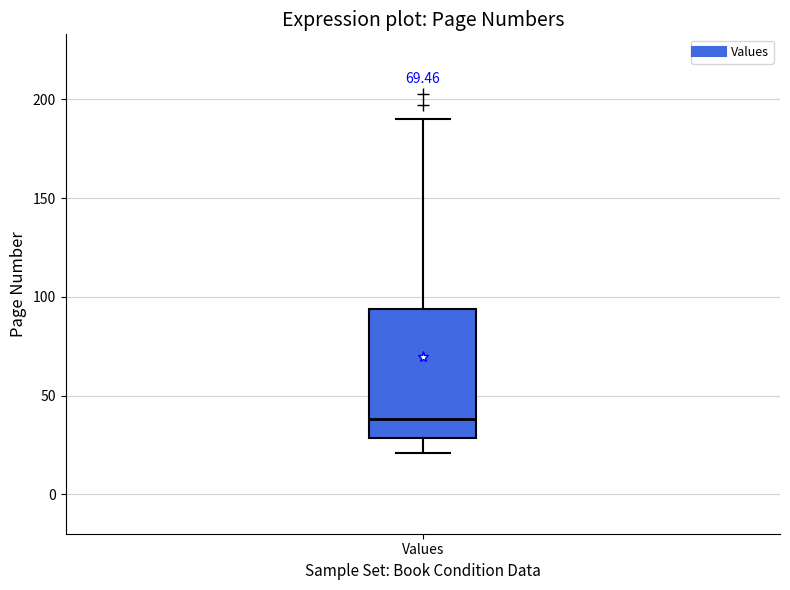

Where does the lower whisker of the box for Values end on the y-axis? The values are not printed on the chart, so give them approximately, as read against the axis.

20